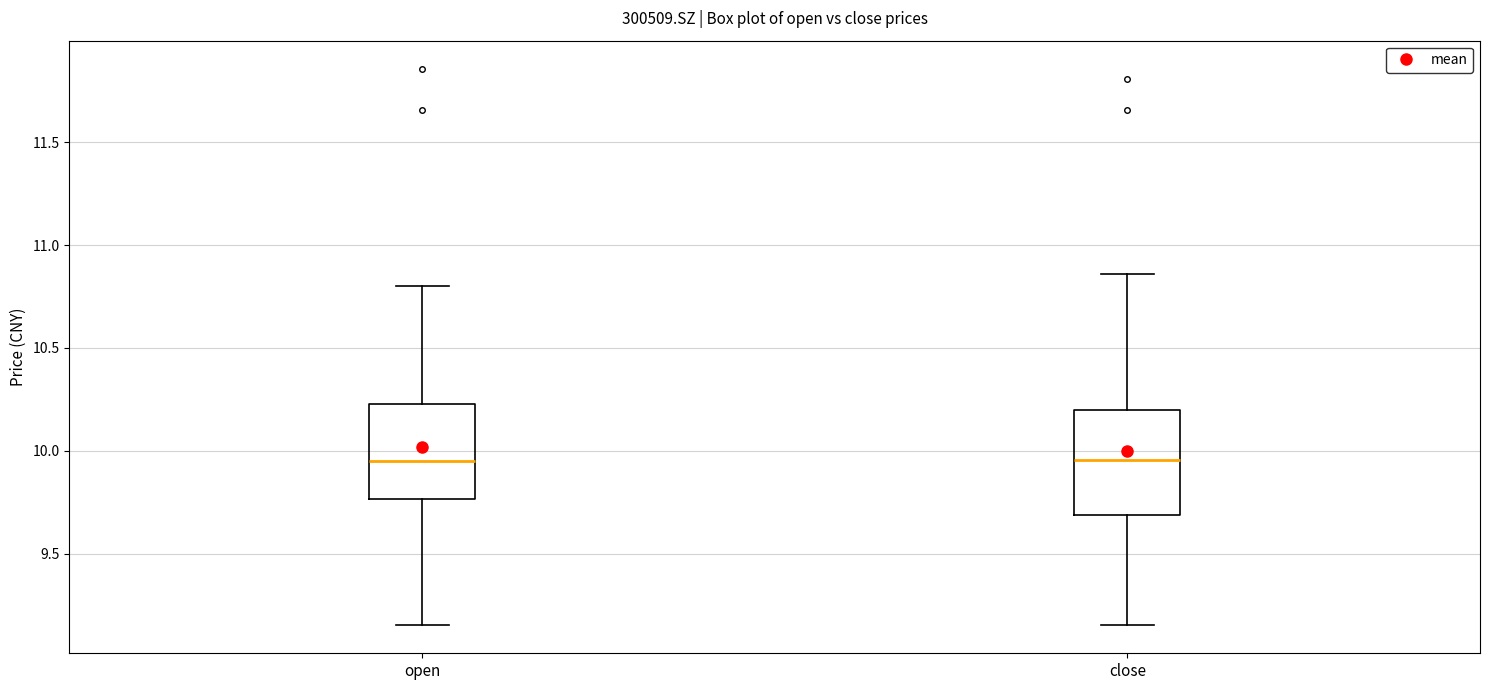

Reading left to right, transcribe this box plot: for each box, give where its median line is, the range the box spans, and where its two whiskers end, as read against the y-axis. The values are not printed on the chart, so give them approximately, as read against the axis.

open: median 9.95, box 9.75 to 10.25, whiskers 9.15 to 10.80
close: median 9.95, box 9.70 to 10.20, whiskers 9.15 to 10.85